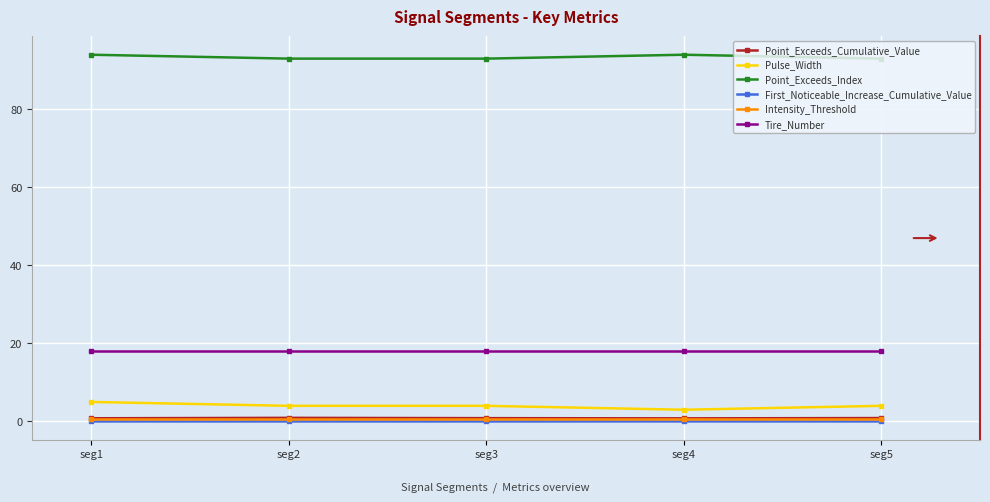

Which series has the largest total across all categories?

Point_Exceeds_Index